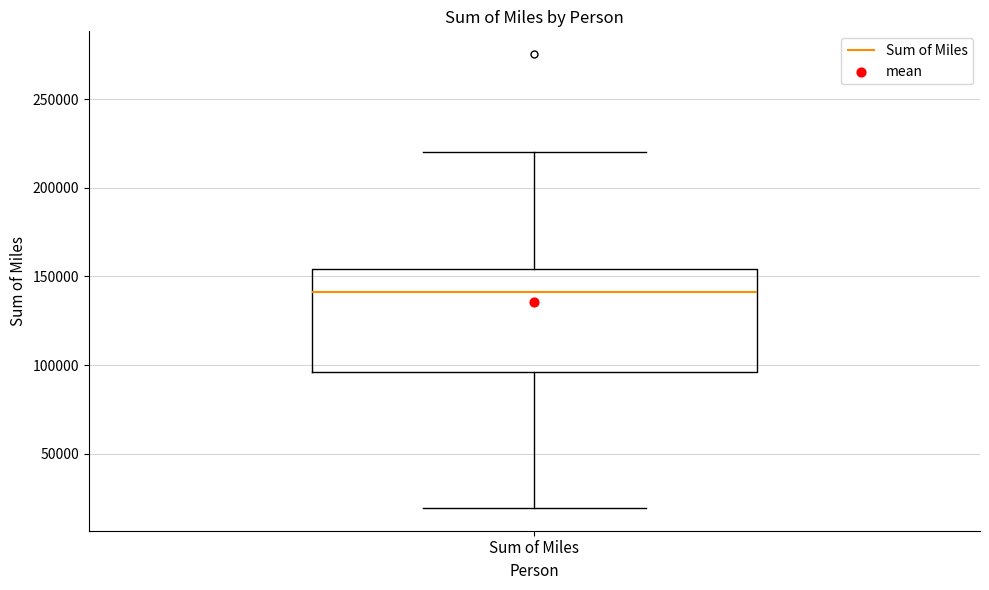

Transcribe this box plot: give where the median line is, the range the box spans, and where the two whiskers end, as read against the y-axis. The values are not printed on the chart, so give them approximately, as read against the axis.

median 140000, box 95000 to 155000, whiskers 20000 to 220000